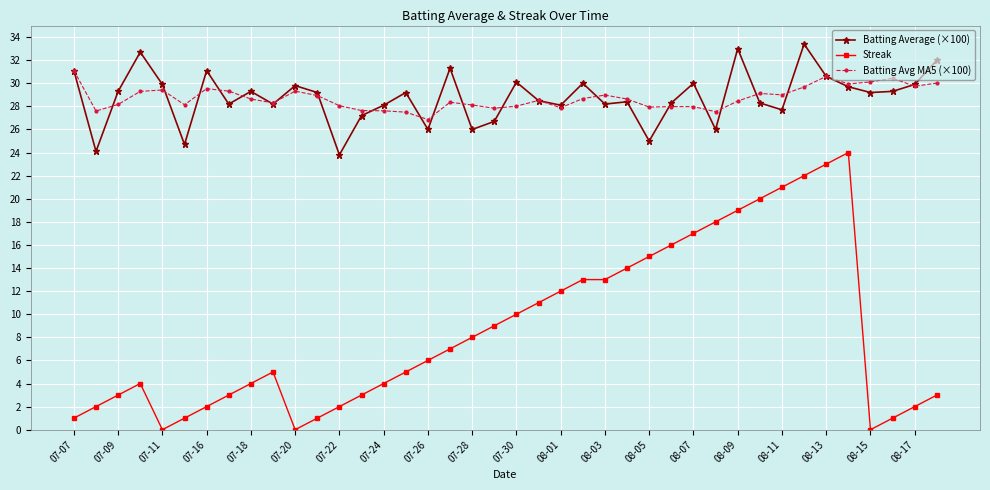

True or false: Batting Avg MA5 (×100) has more than 2 points higher than both neighbors.

True